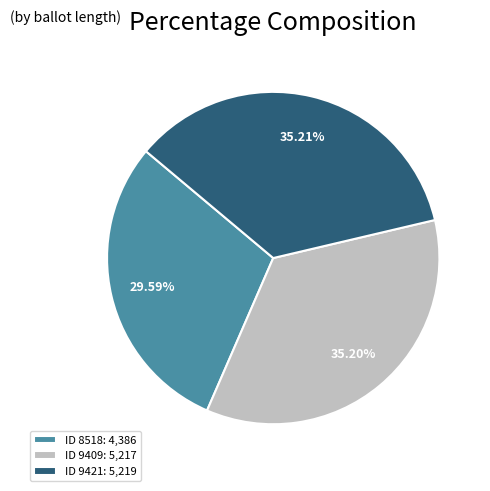

Is the sum of ID 9409: 5,217 and ID 9421: 5,219 greater than half?

Yes